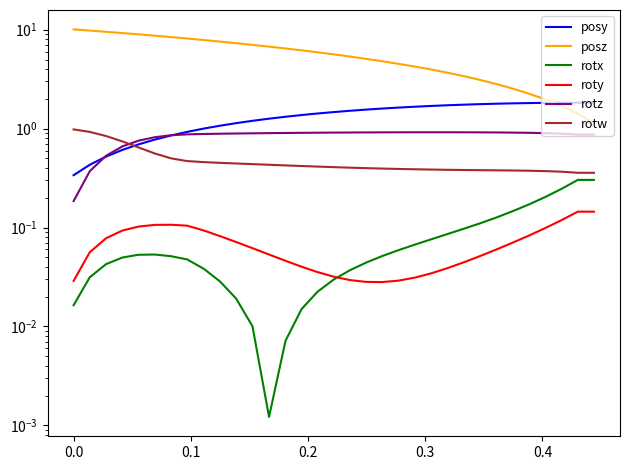

What is the value of the posz point at the 24th from the left?

3.7